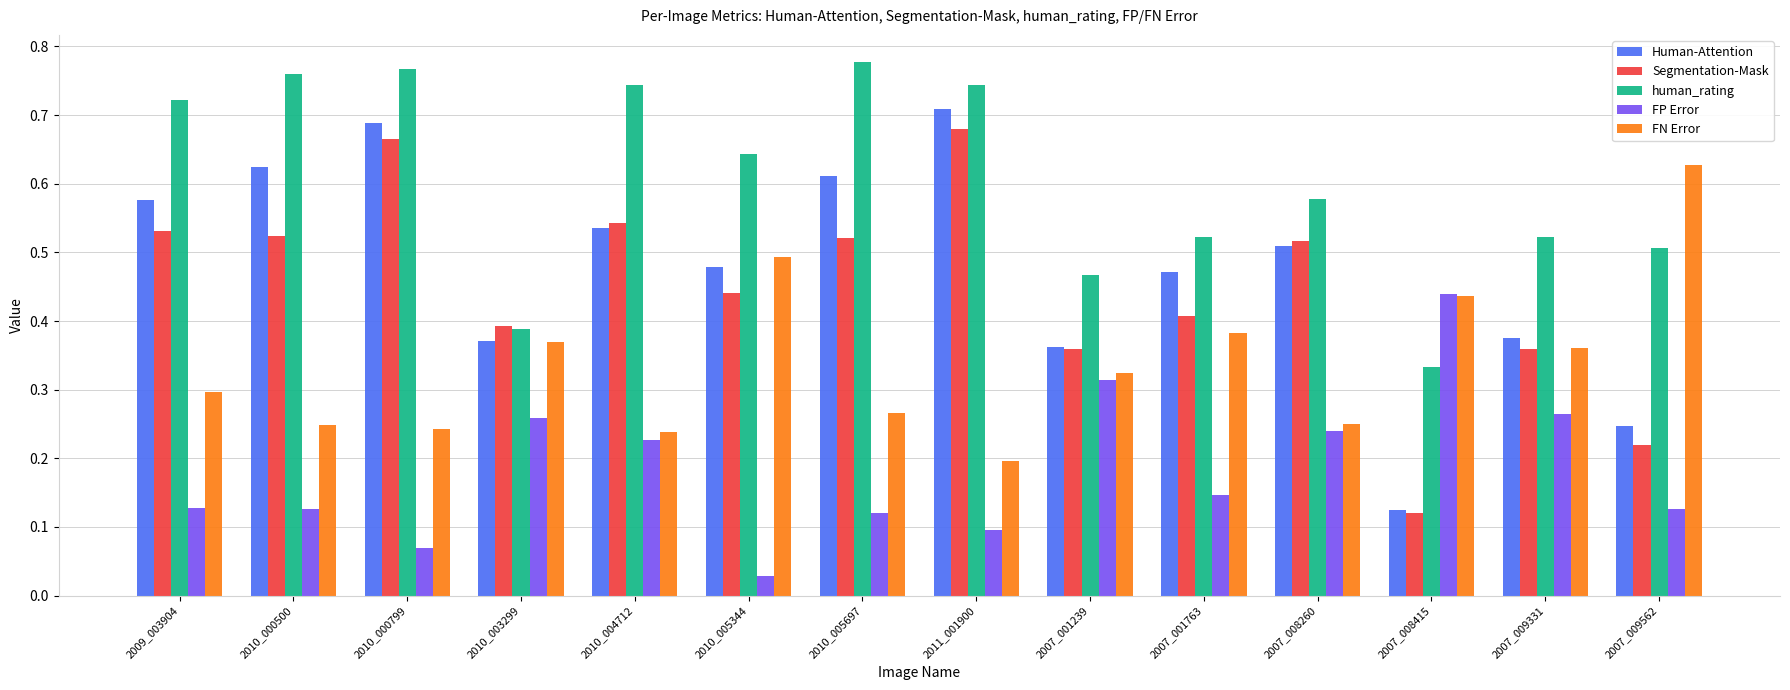

Which series changed the most between 2010_000799 and 2010_005697?

Segmentation-Mask